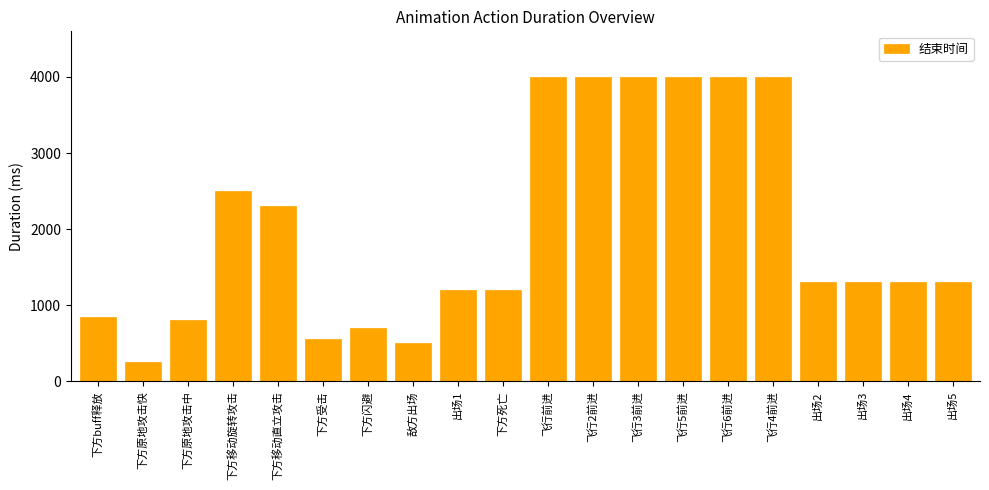

True or false: the data shows 4000 at 飞行5前进.

True